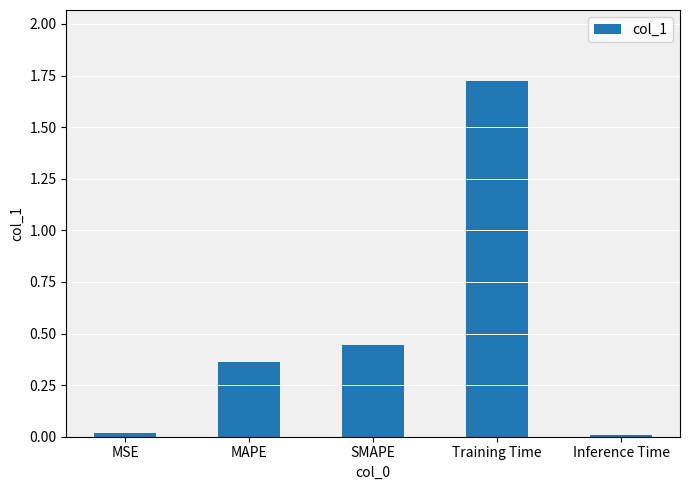

What is the label of the 2nd bar from the left?

MAPE